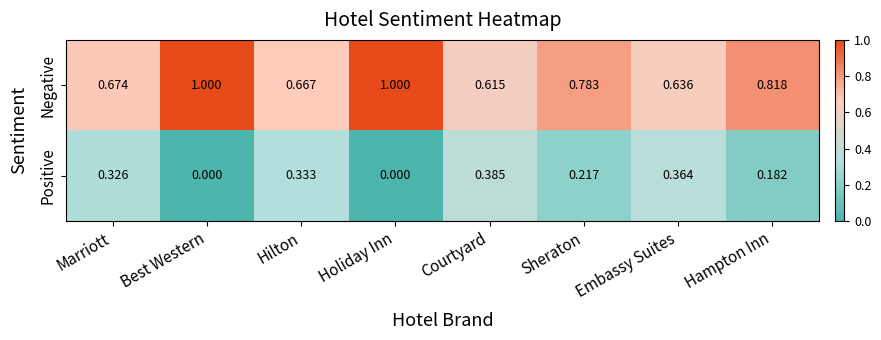

At which label does Positive reach its peak?

Courtyard